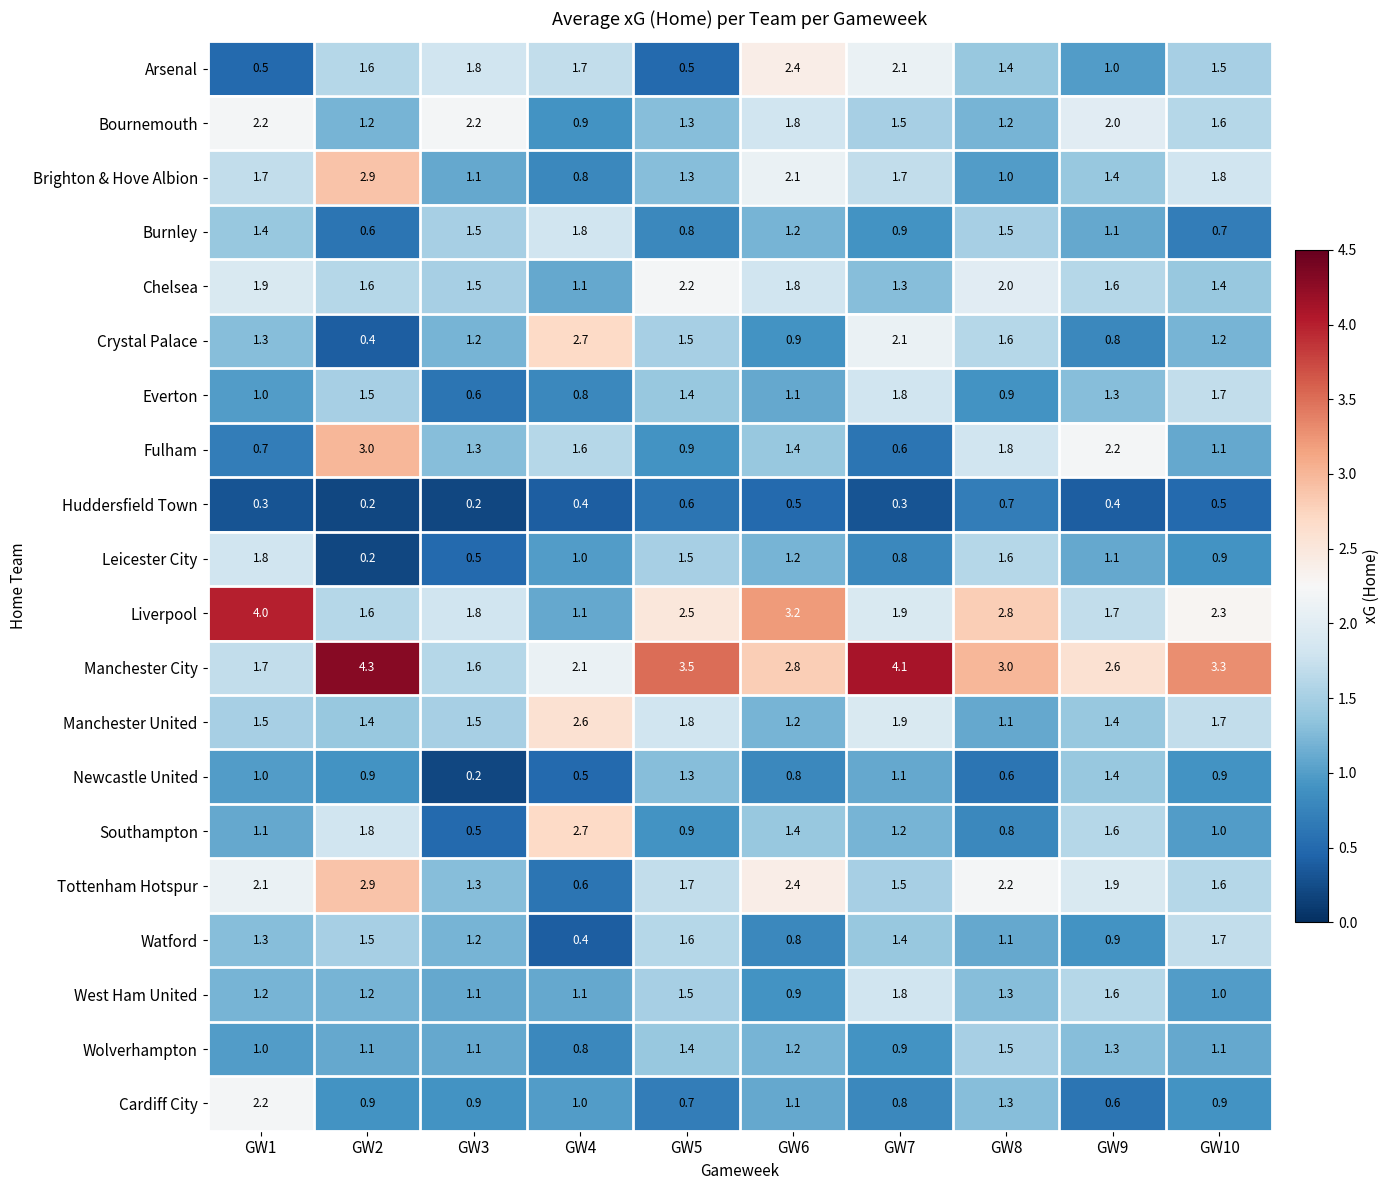

At which category is the sum across all series the highest?

GW2